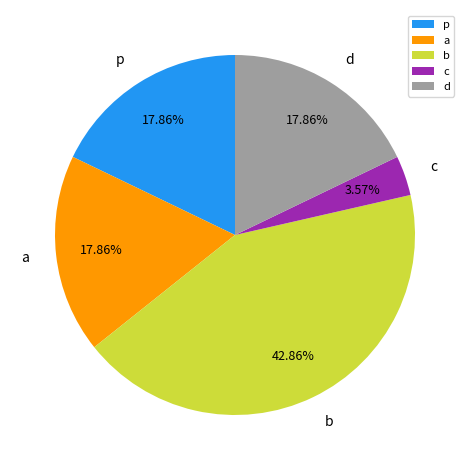

How much of the chart is everything except b?

57.1%